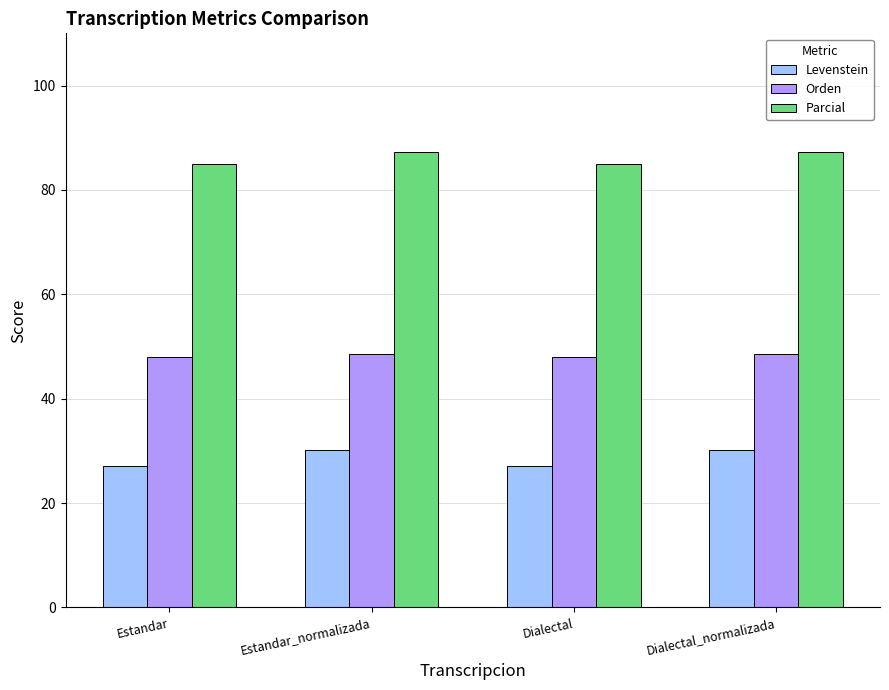

What value does the Orden series have at Estandar_normalizada?

48.6